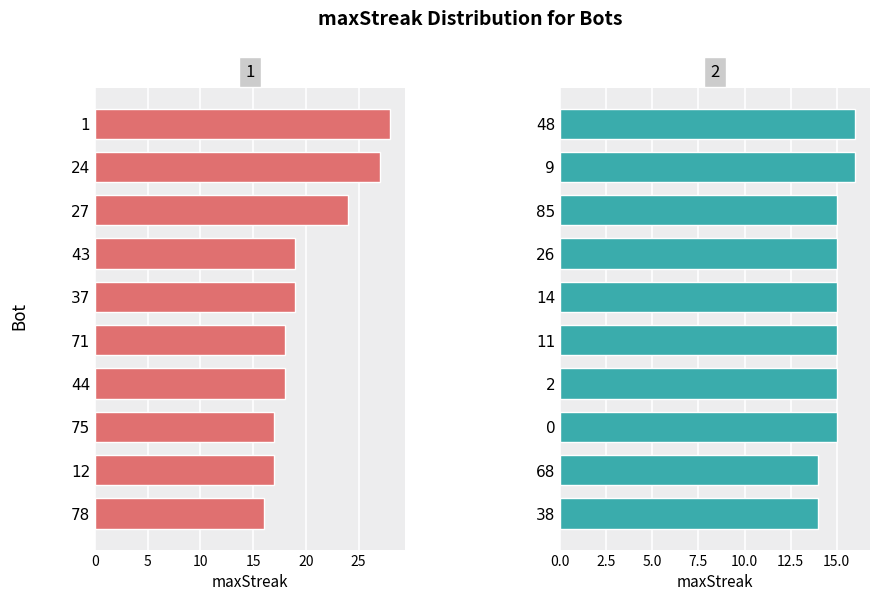

What is the difference between the maximum and minimum values in the Group 2 series?

2